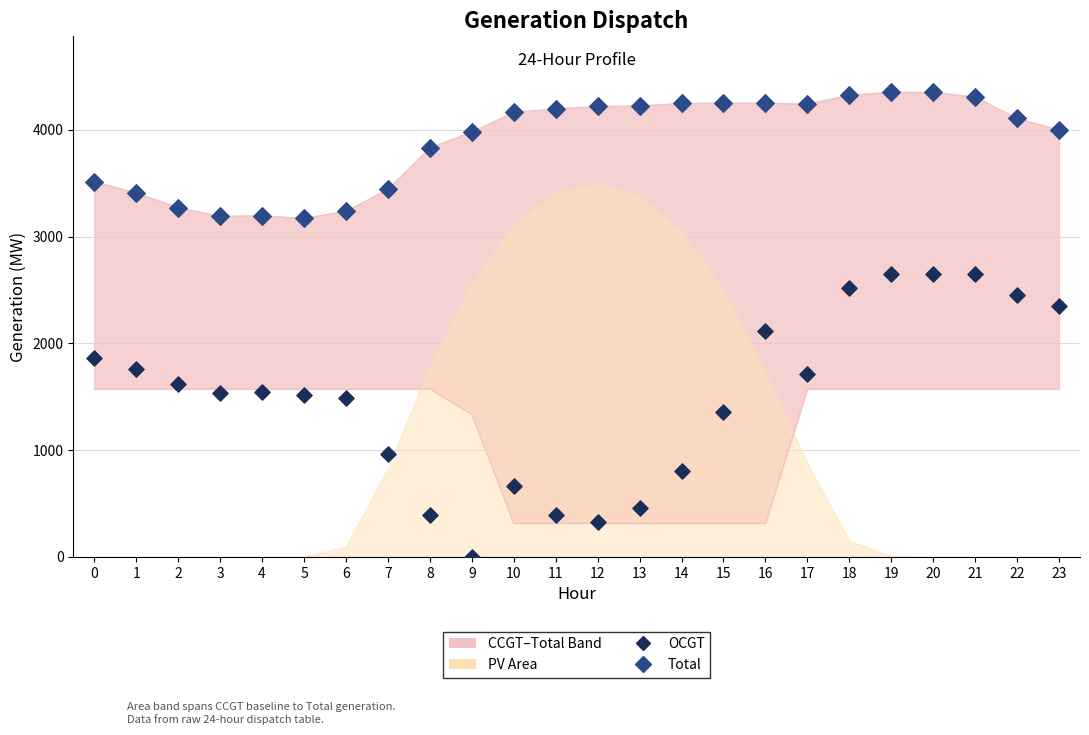

Which series reaches the maximum Y coordinate?

Total